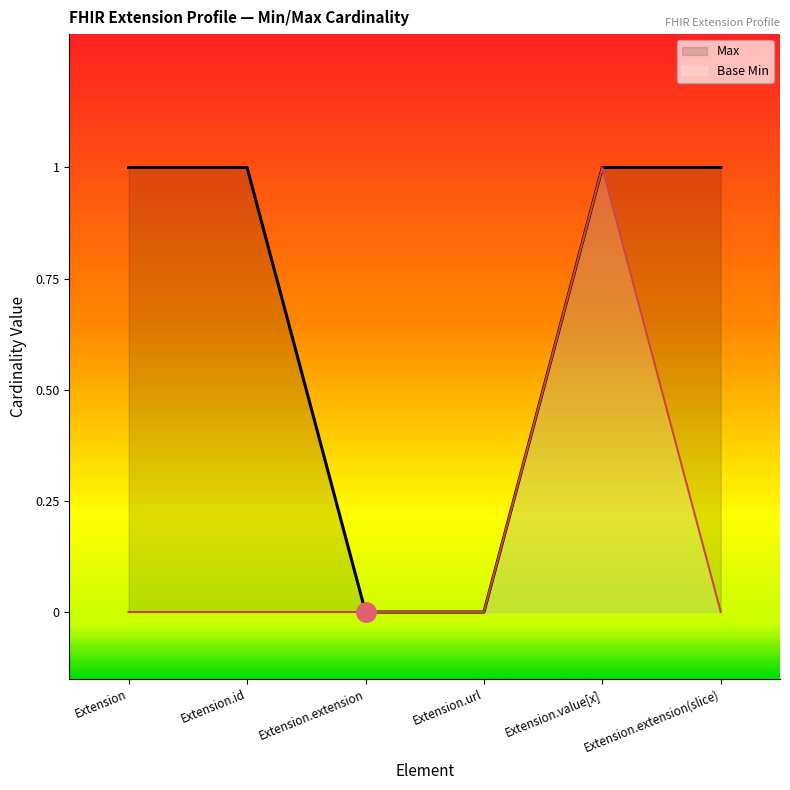

What is the label of the 3rd point from the left?

Extension.extension